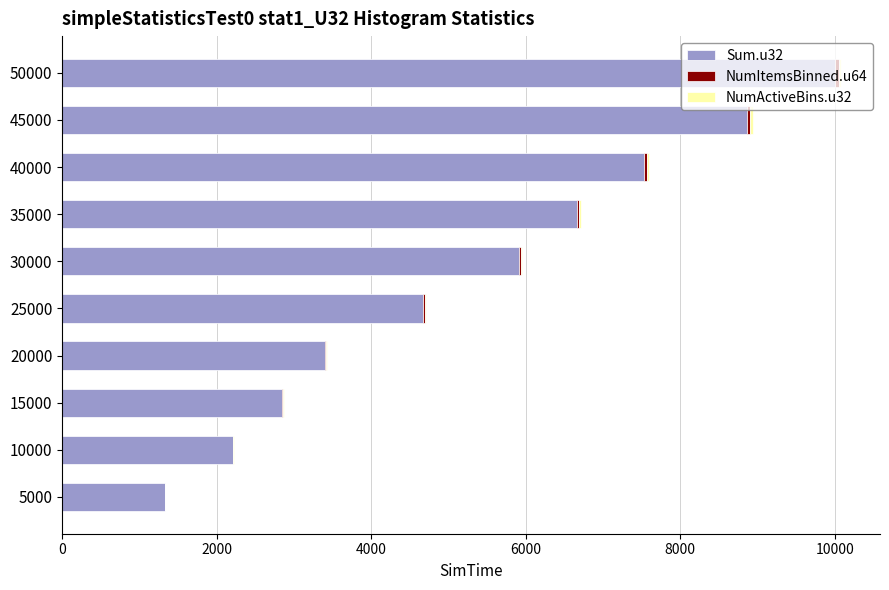

True or false: Sum.u32 has a value of 1036 at 15000.

False